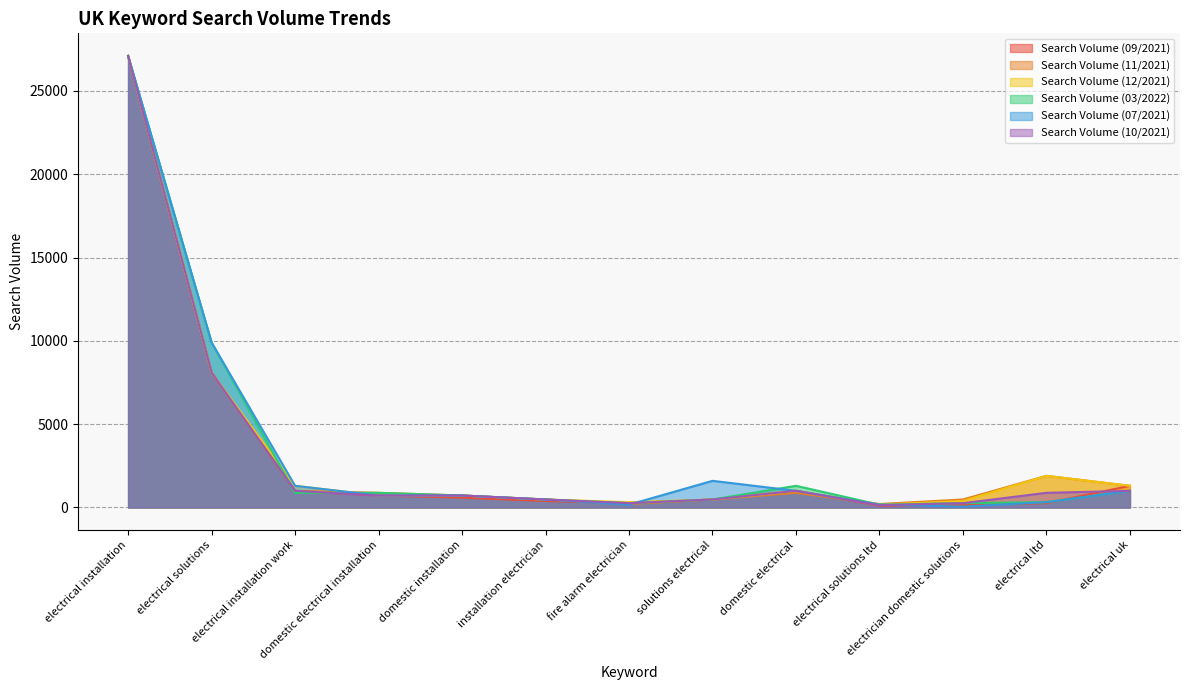

At which category does Search Volume (09/2021) reach its first local peak?

domestic electrical